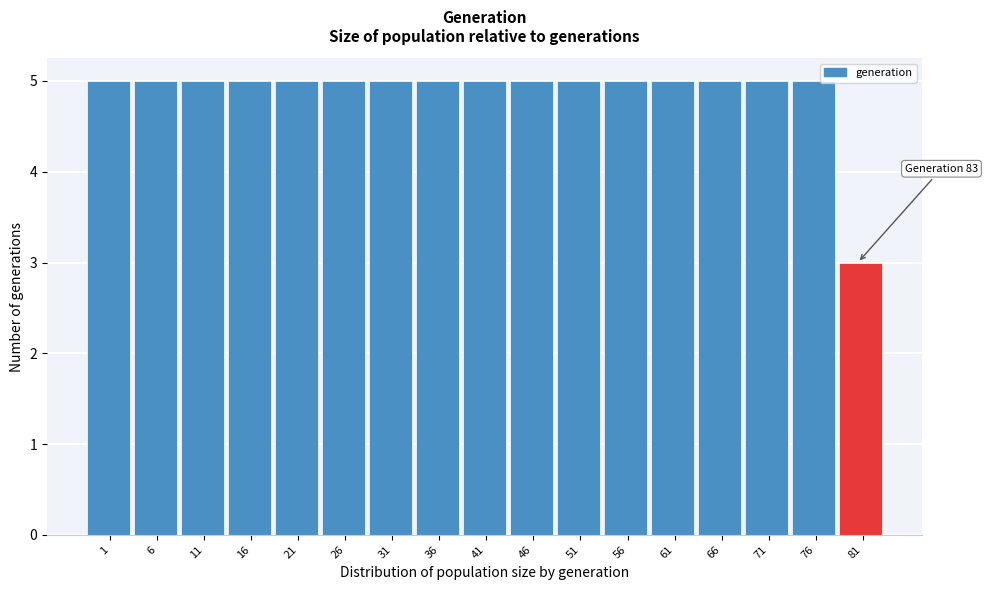

Reading right to left, list all the values displayed in this chart.

3	5	5	5	5	5	5	5	5	5	5	5	5	5	5	5	5